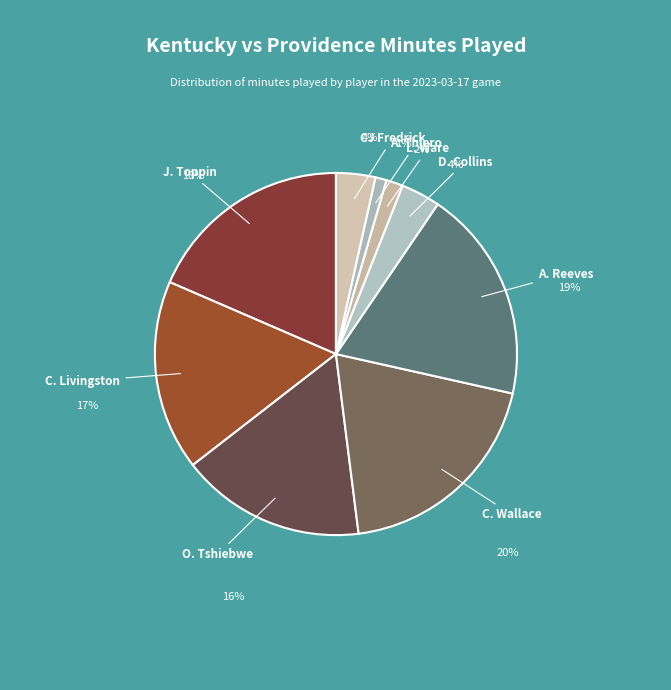

Between L. Ware and J. Toppin, which is larger?

J. Toppin